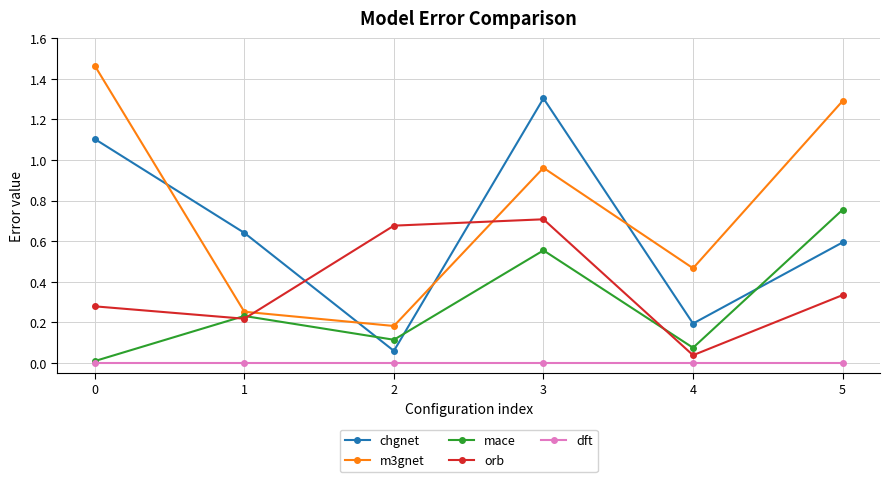

Is it true that mace equals 0.1 at 1?

False